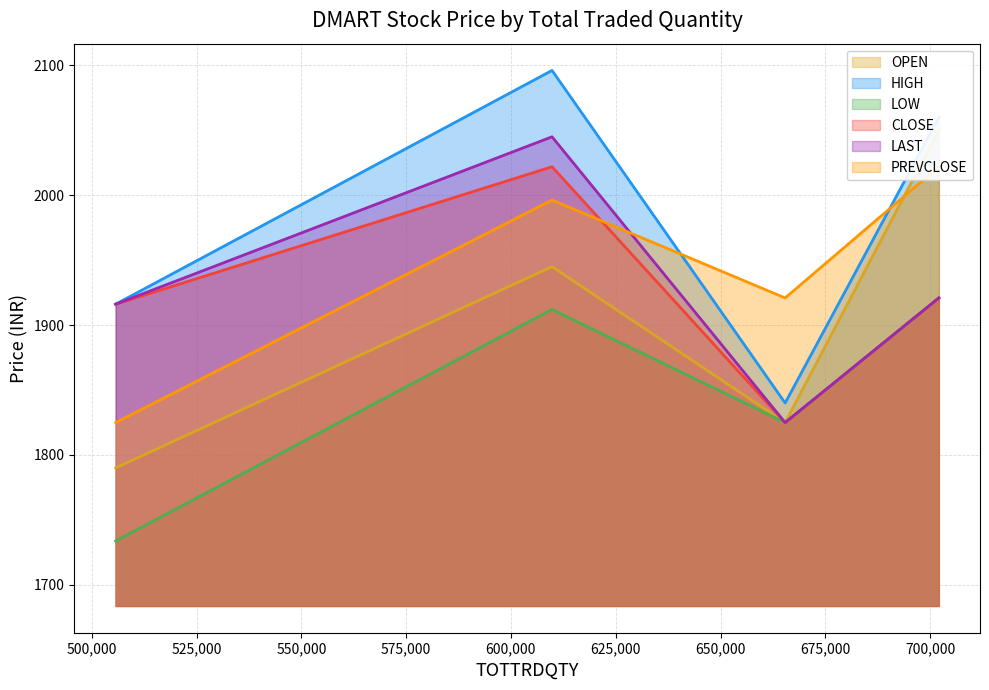

How many lines are shown in the chart?

6